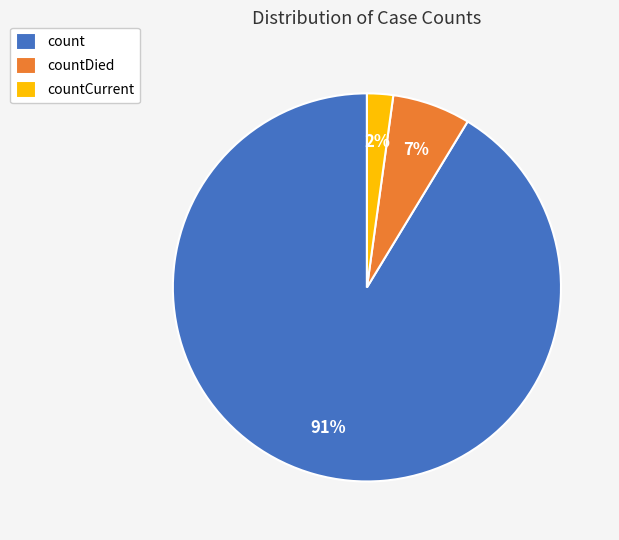

To the nearest percent, what is the average slice percentage?

33%